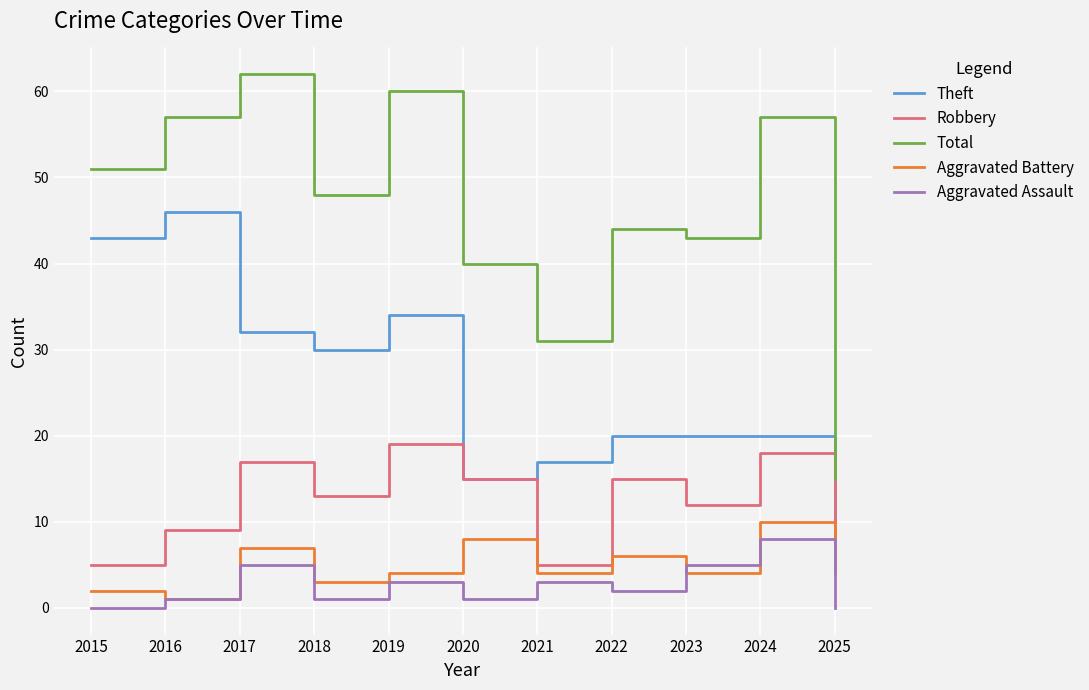

Which label corresponds to the largest value in the chart?

2017